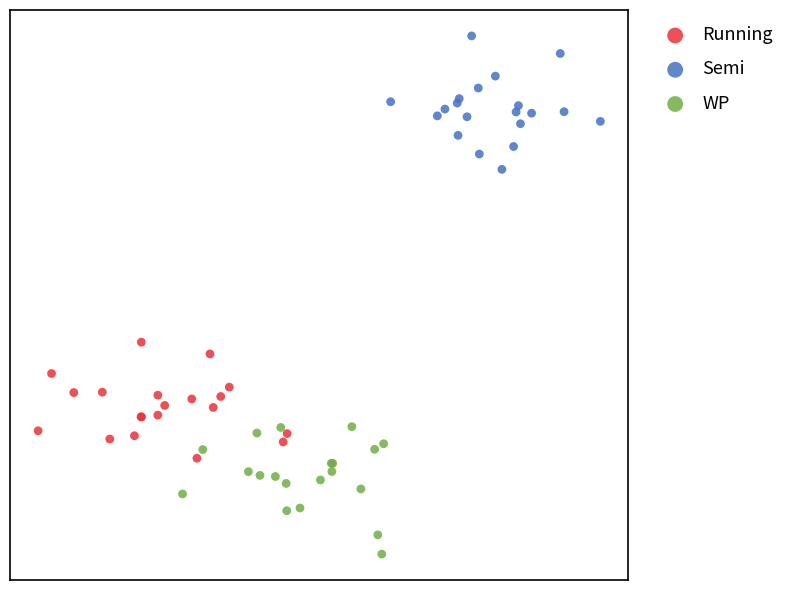

What are all the series names shown in the legend?

Running, Semi, WP